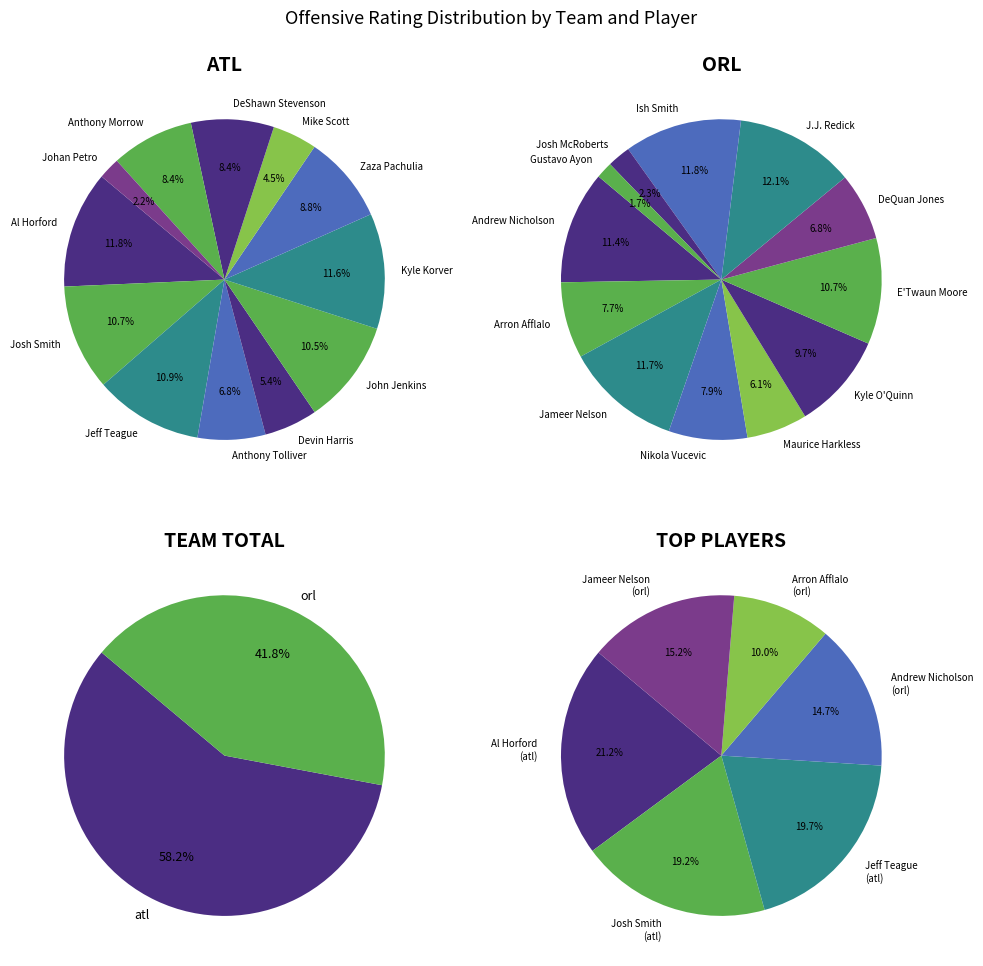

To the nearest percent, what is the difference between the largest and smallest slice percentages?

10%